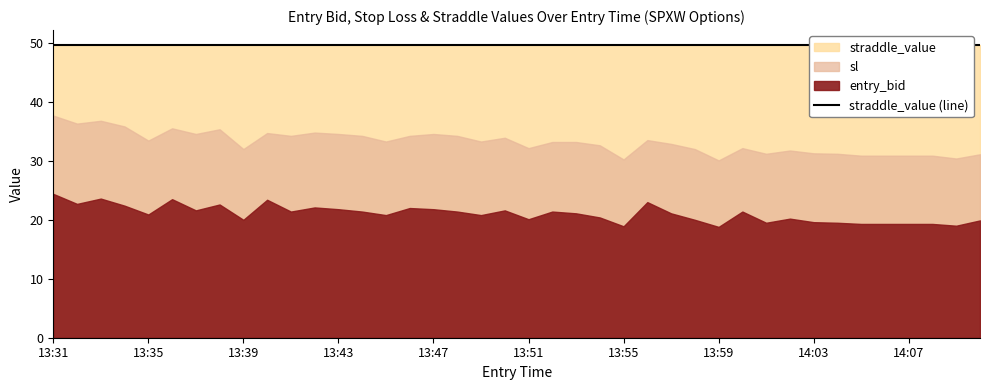

What is the value of the straddle_value point at the 13th from the left?

49.7